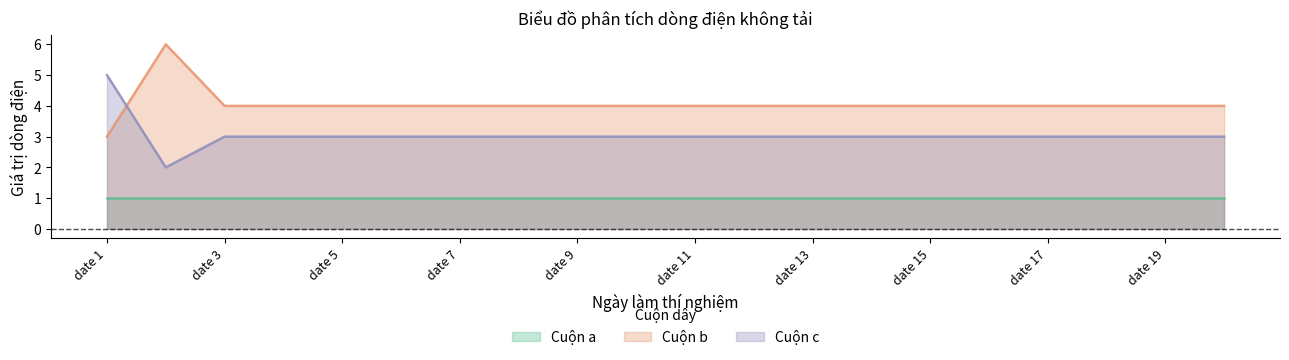

Which series has the largest range (max minus min)?

Cuộn b